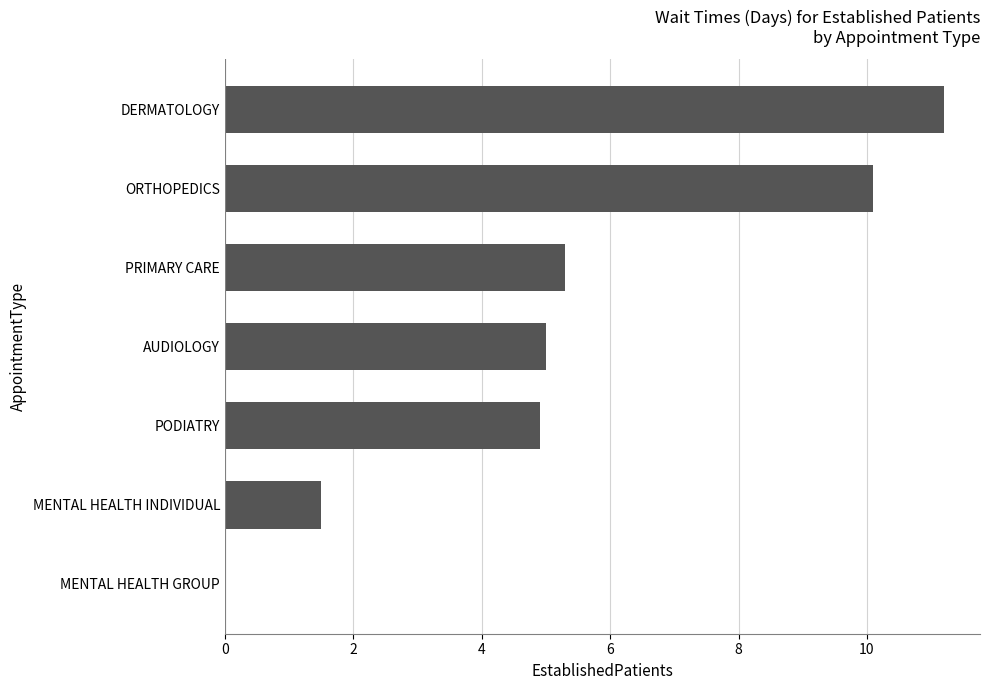

What is the sum of all values?

38.0